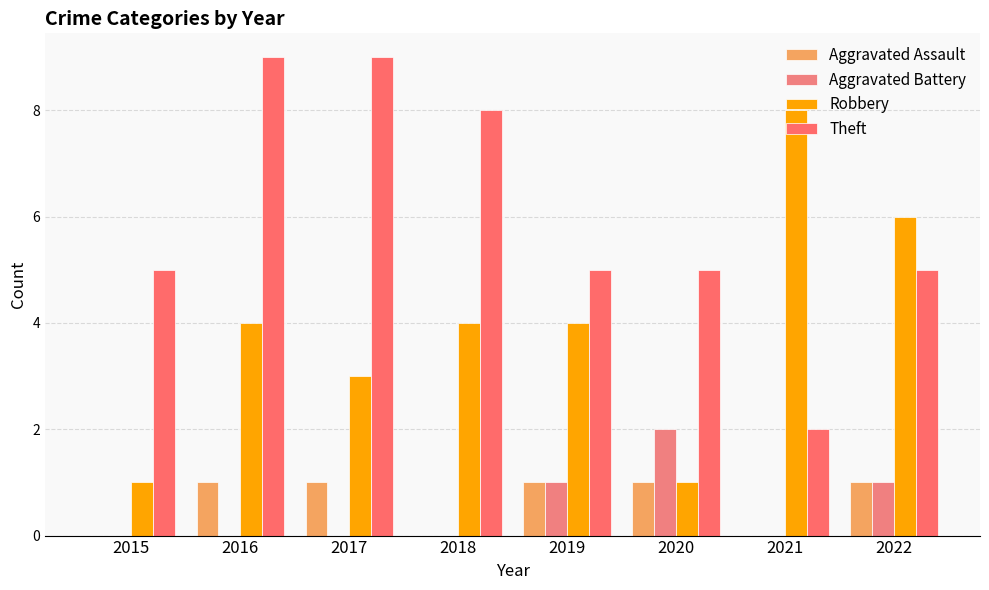

At which label does Theft reach its peak?

2016